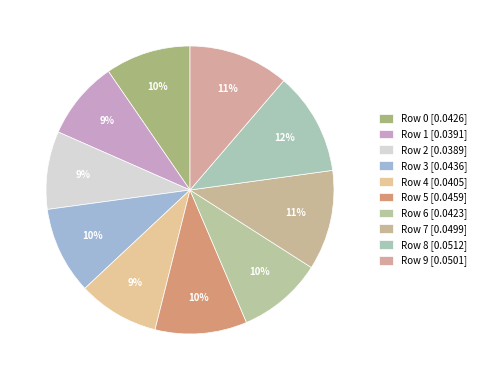

Does Row 8 account for over 50% of the chart?

No